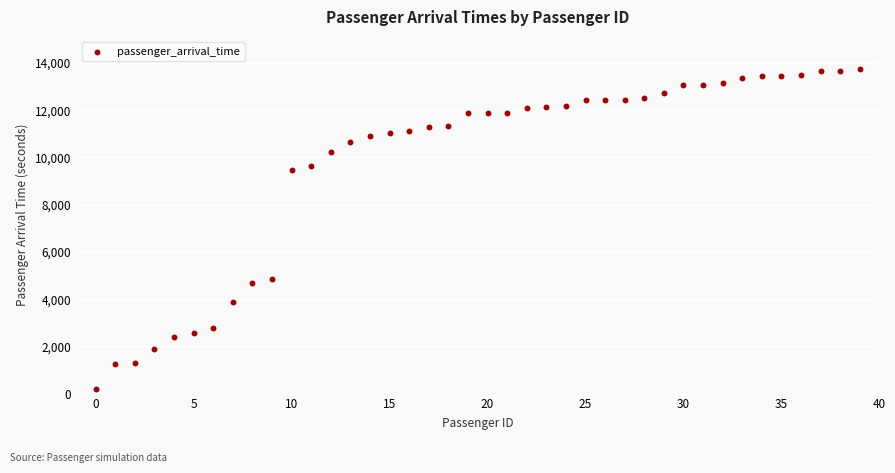

What Y value in the scatter plot is closest to 6973?

4852